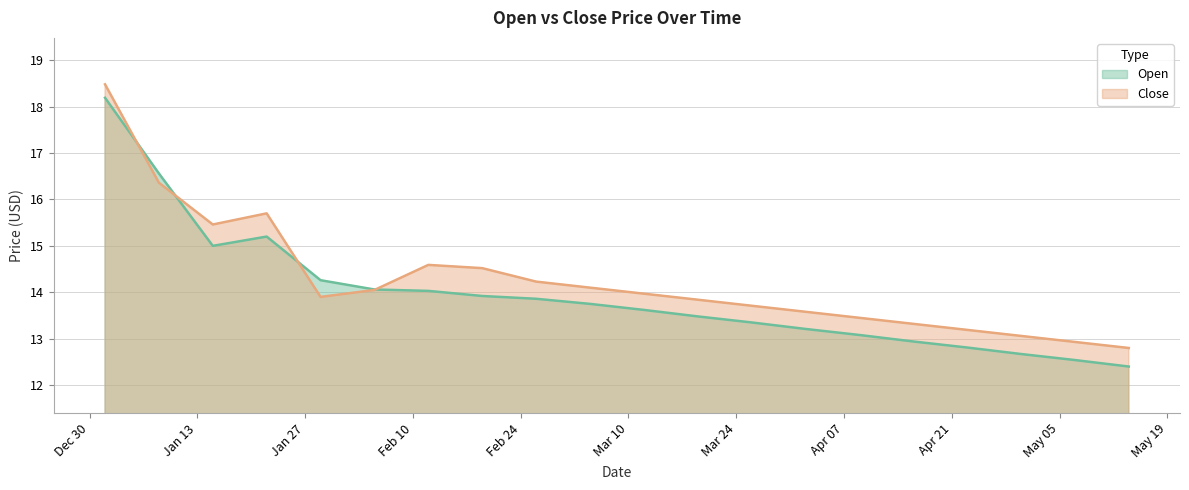

How many values in the Open series are below 13?

5